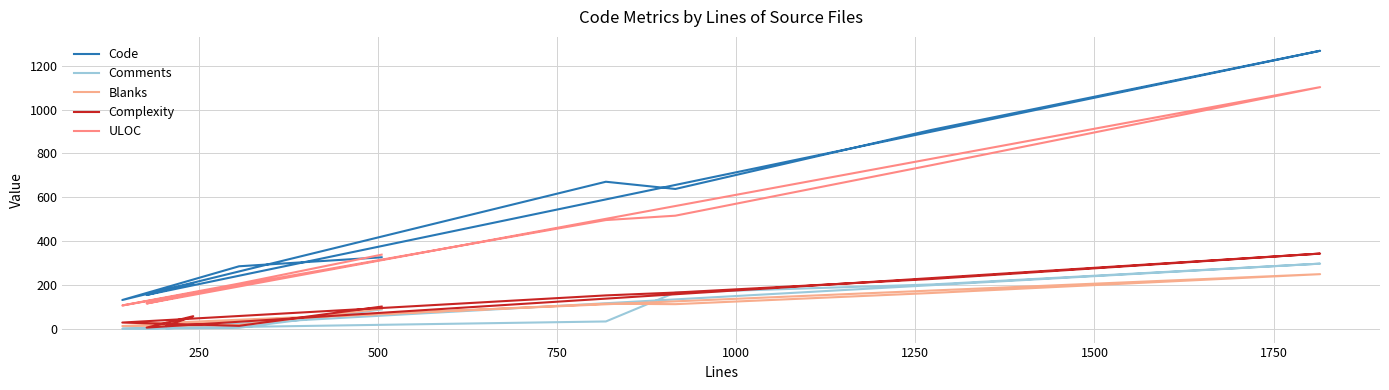

Reading left to right, list all the values displayed in this chart.

Code: 326	285	131	671	638	908	1269	154	207	177
Comments: 88	4	0	33	165	202	297	0	11	0
Blanks: 91	17	12	114	112	163	249	23	24	28
Complexity: 101	13	28	152	165	227	343	5	57	13
ULOC: 338	206	106	496	516	747	1103	115	159	135